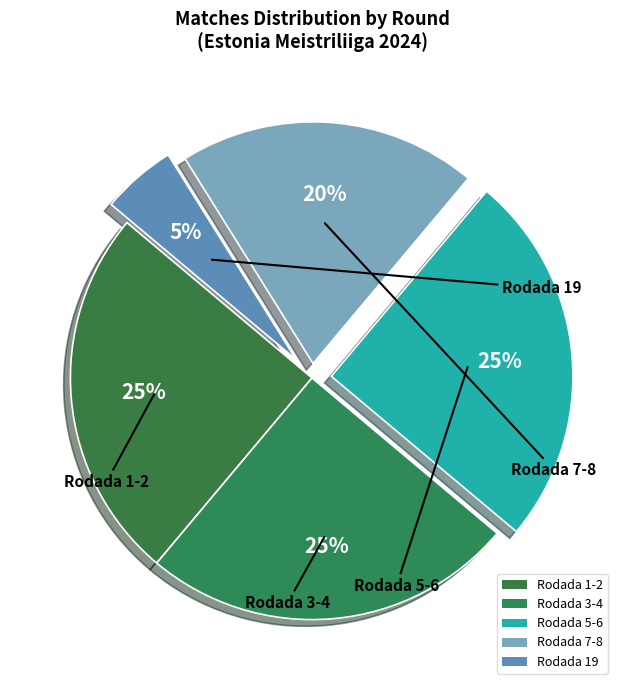

To the nearest percent, what is the average slice percentage?

20%